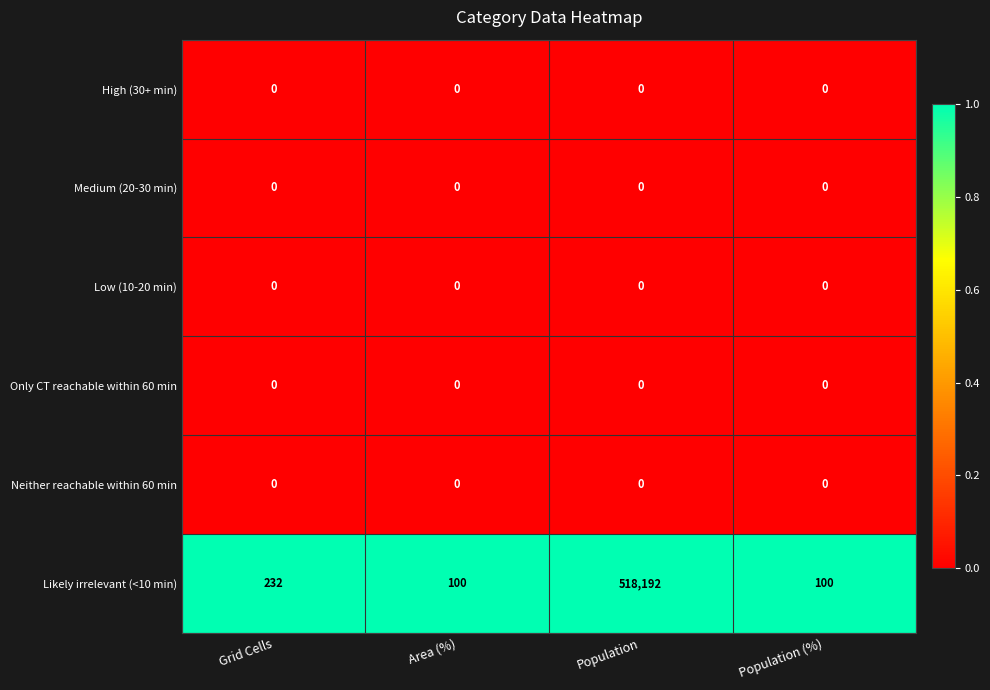

What is the greatest value displayed?

518192